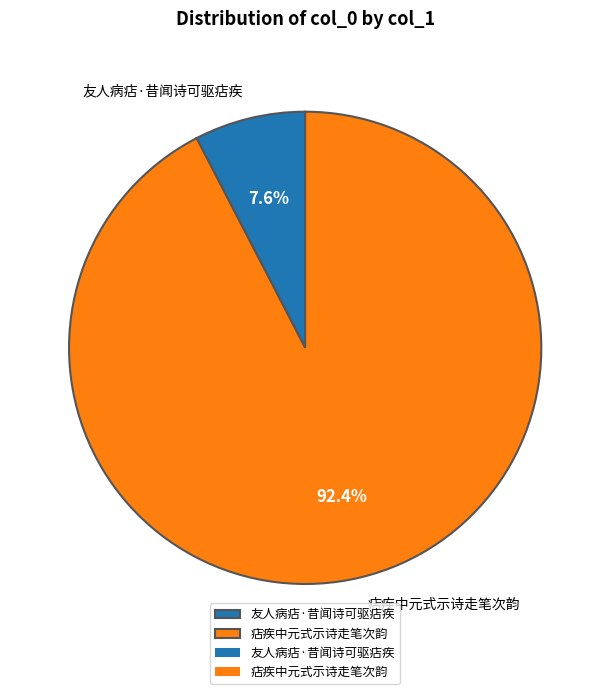

What is the total percentage of 友人病痁·昔闻诗可驱痁疾 and 痁疾中元式示诗走笔次韵?

100.0%